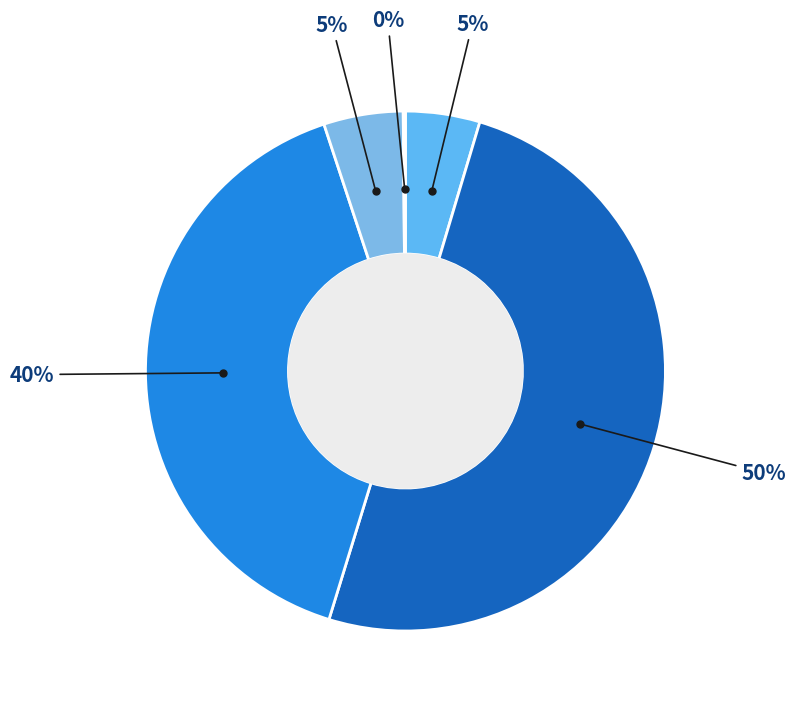

Rank the categories by value from lowest to highest.

Inference Time, MSE, Training Time, SMAPE, MAPE